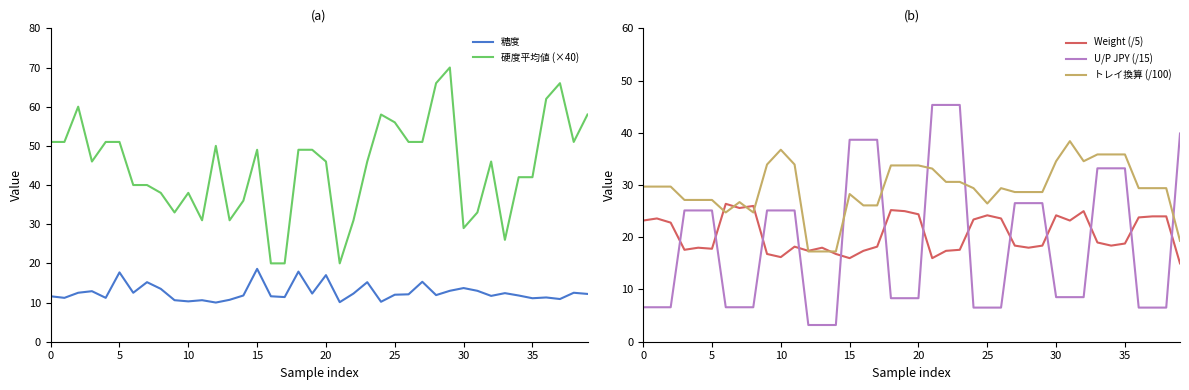

How many values in the Weight (/5) series exceed 18?

25